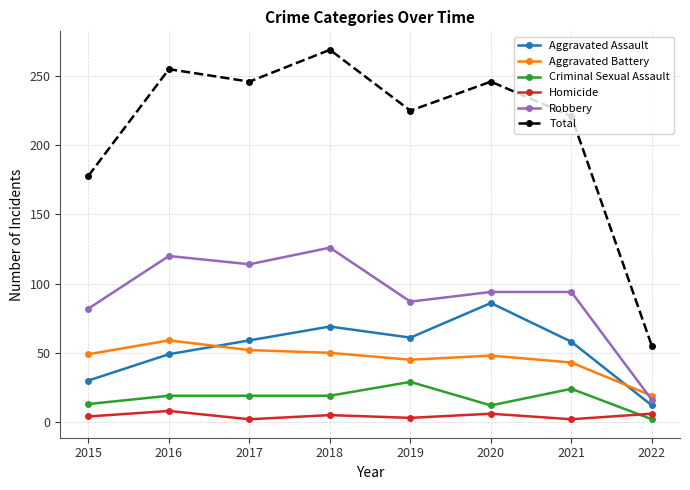

The Total series shows 172 at 2016. True or false?

False